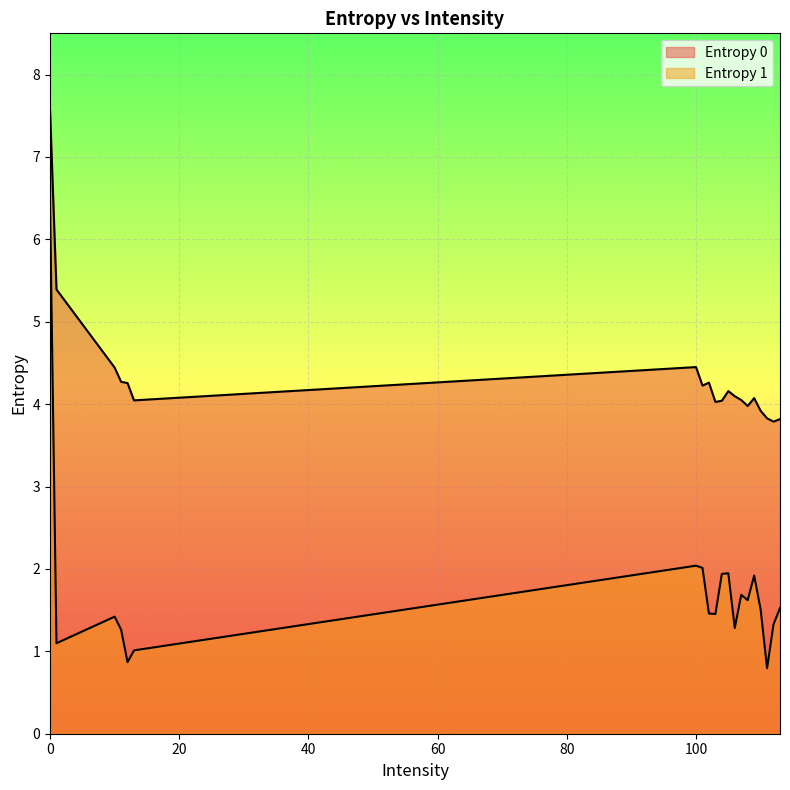

Between 107 and 112, which series saw the biggest shift?

Entropy 1